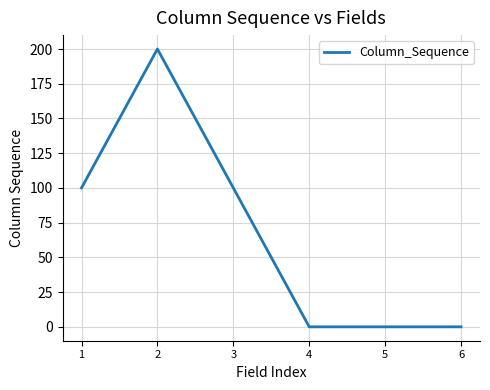

What is the difference between the second highest and second lowest values?

100